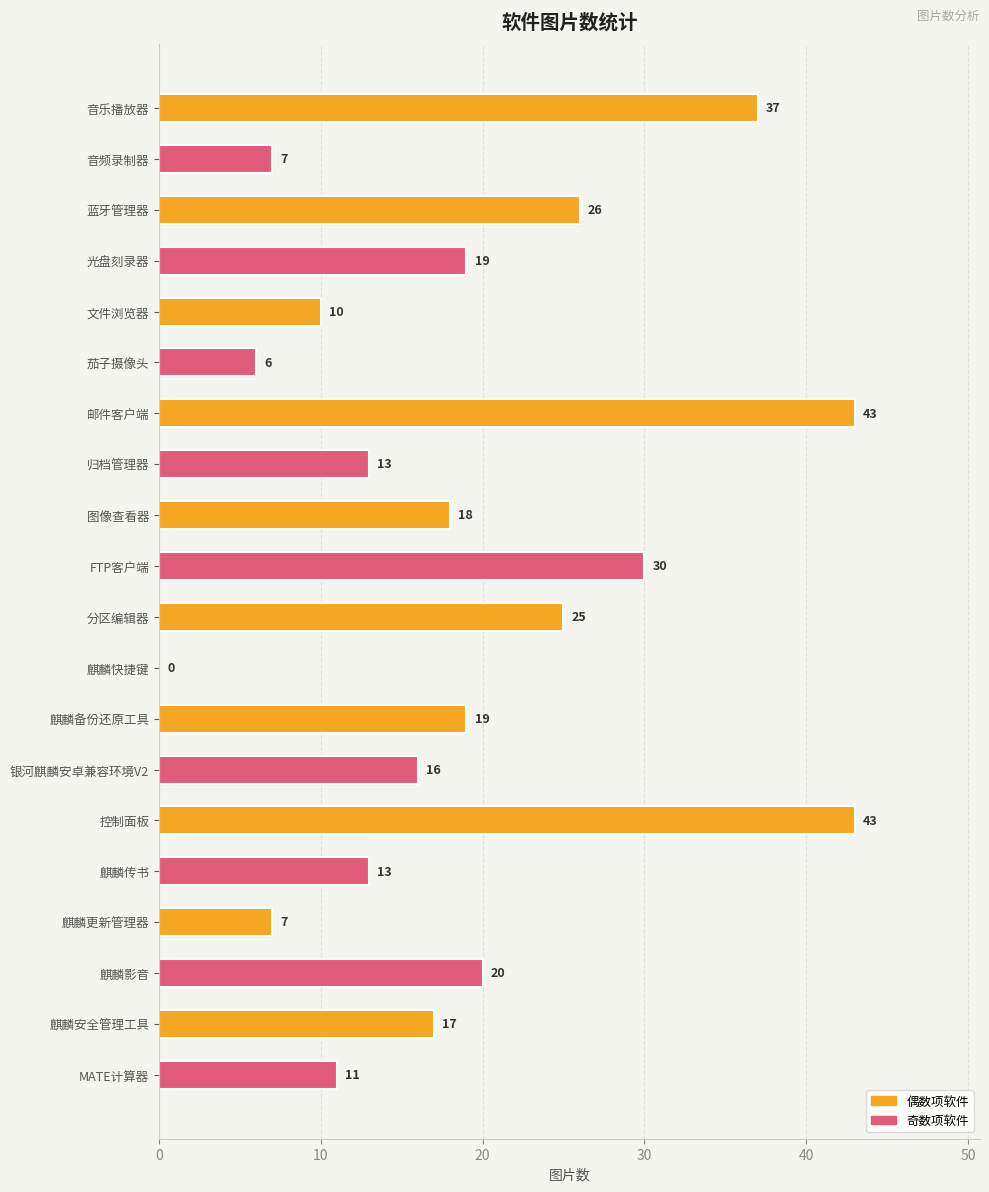

What is the sum of all values?

380